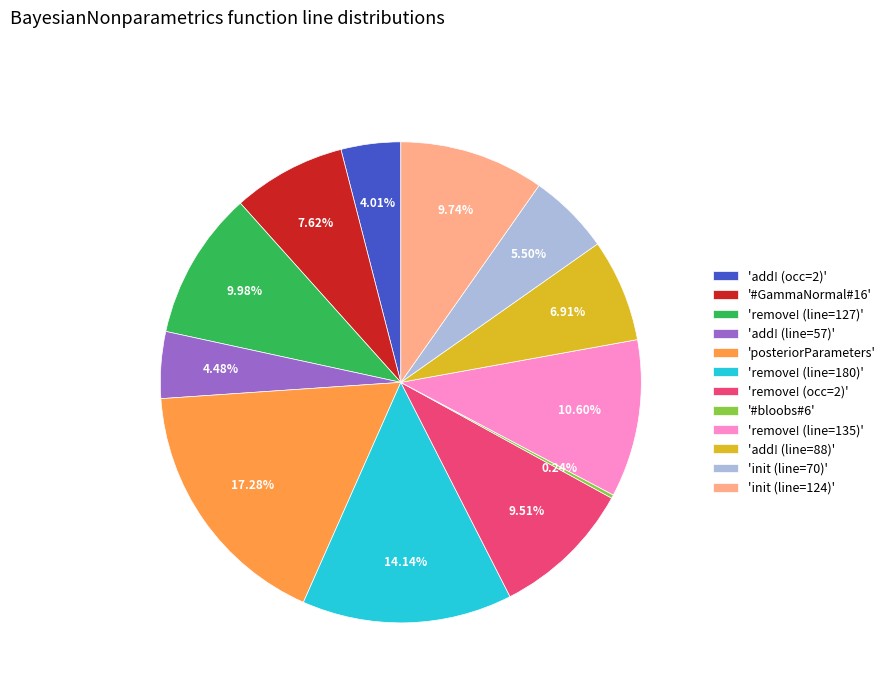

What is the largest slice in the pie chart?

'posteriorParameters'